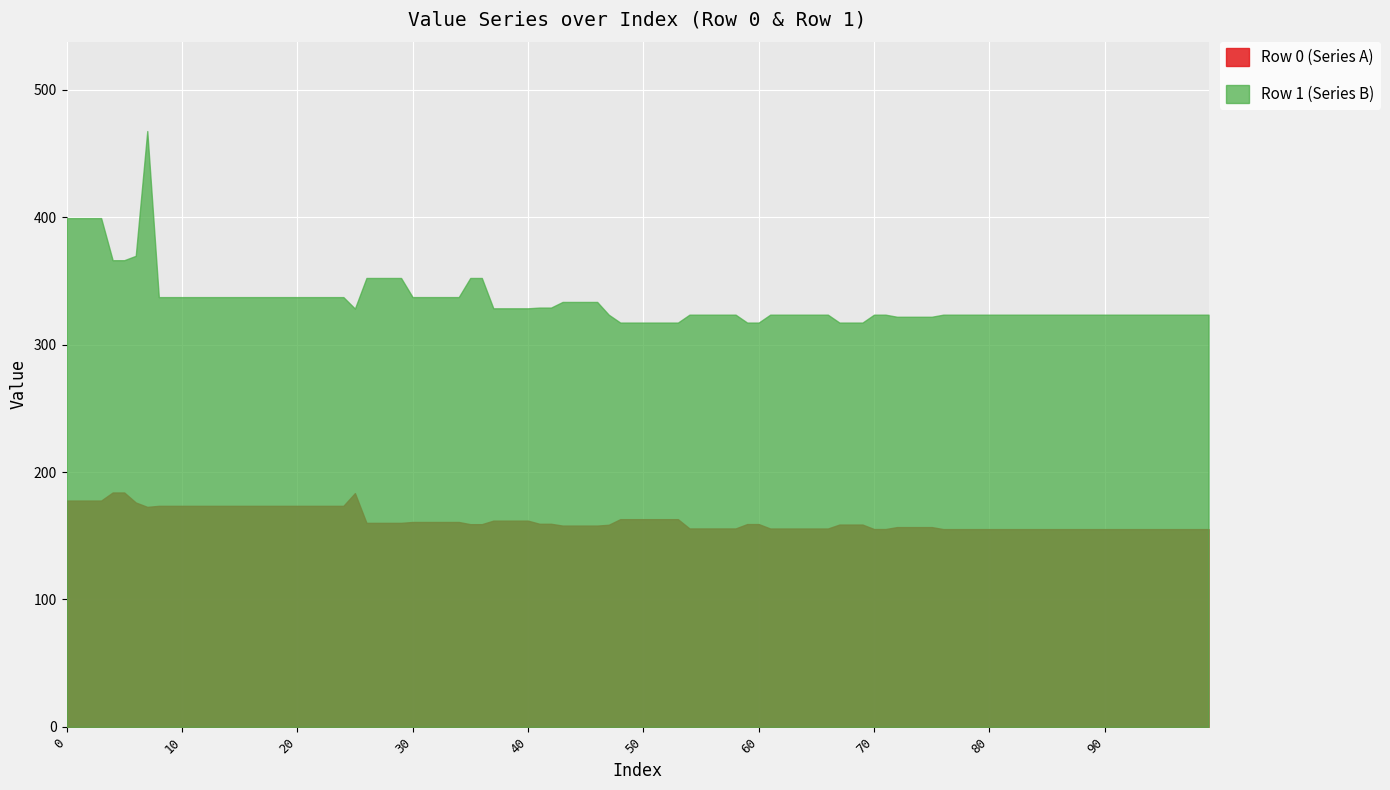

At which category does Series B reach its first local peak?

7